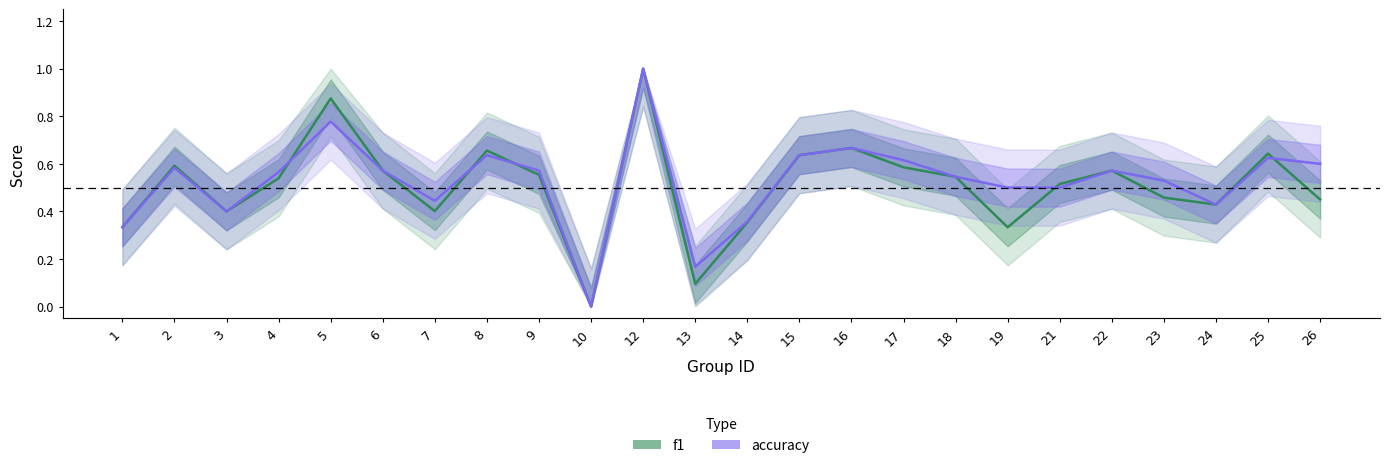

At which category does accuracy reach its first local valley?

3